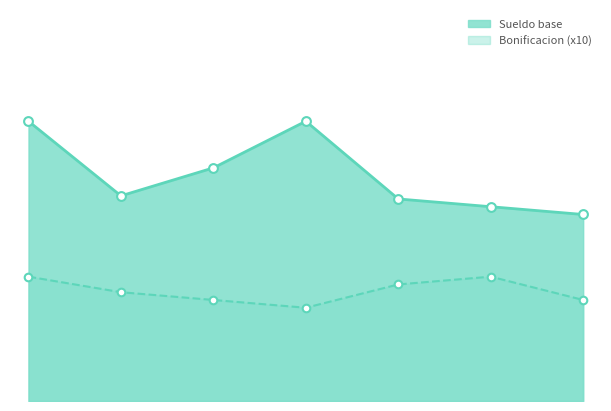

Which series reaches the minimum Y coordinate?

Bonificacion